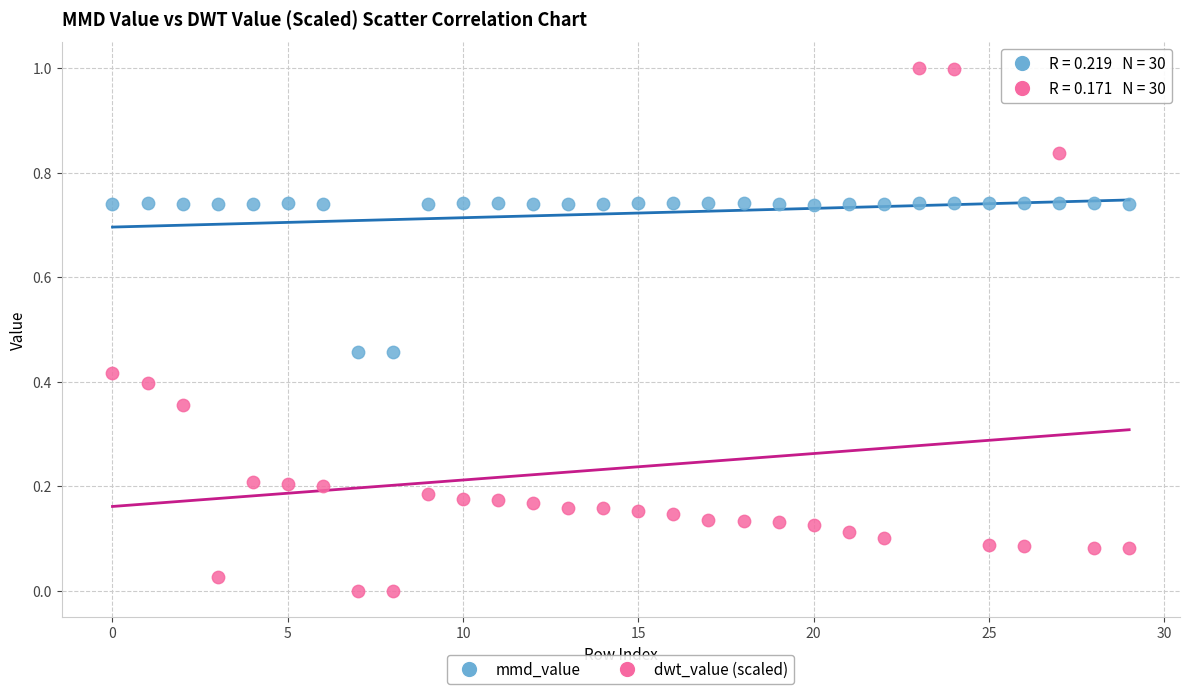

What are all the series names shown in the legend?

mmd_value, dwt_value (scaled)